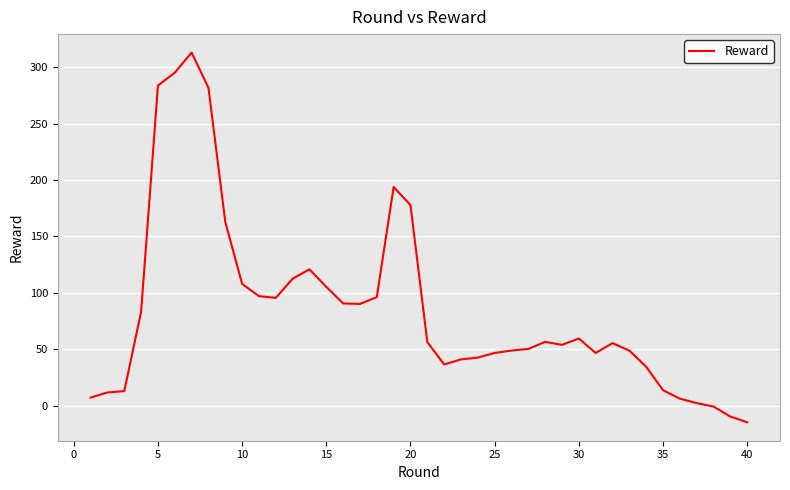

What is the difference between the maximum and minimum values?

327.7